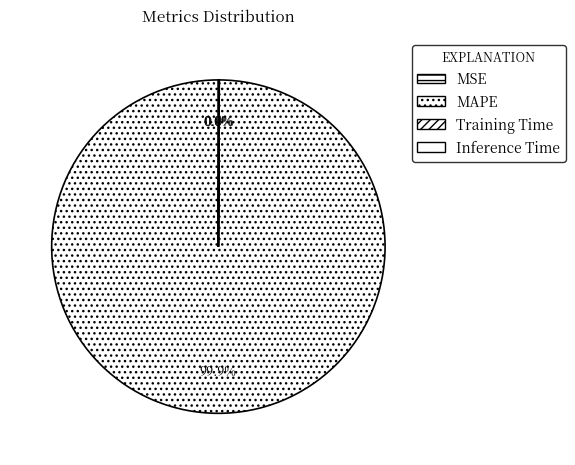

What is the total percentage of MAPE and Inference Time?

100.0%